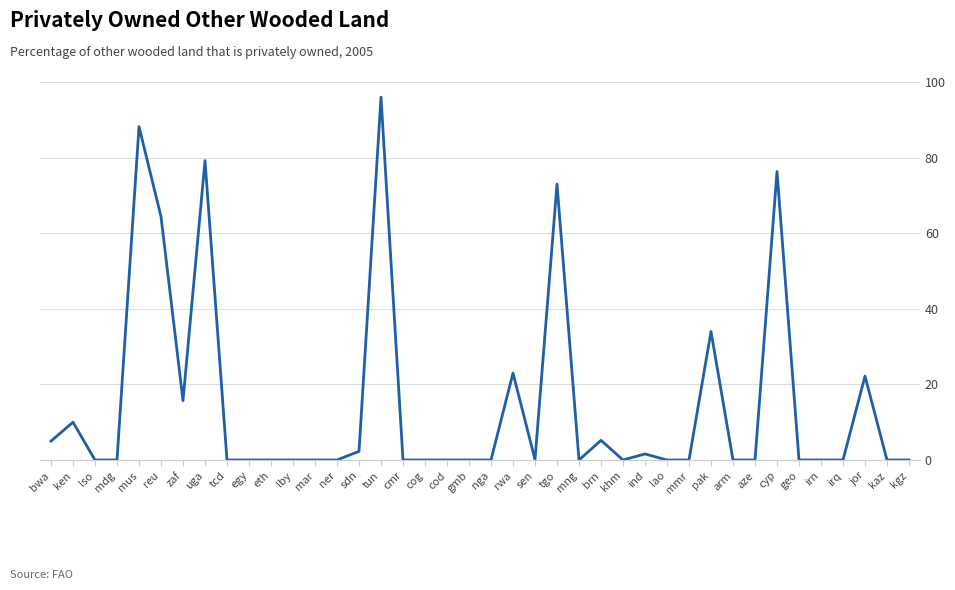

At which label is the value closest to 48?

pak